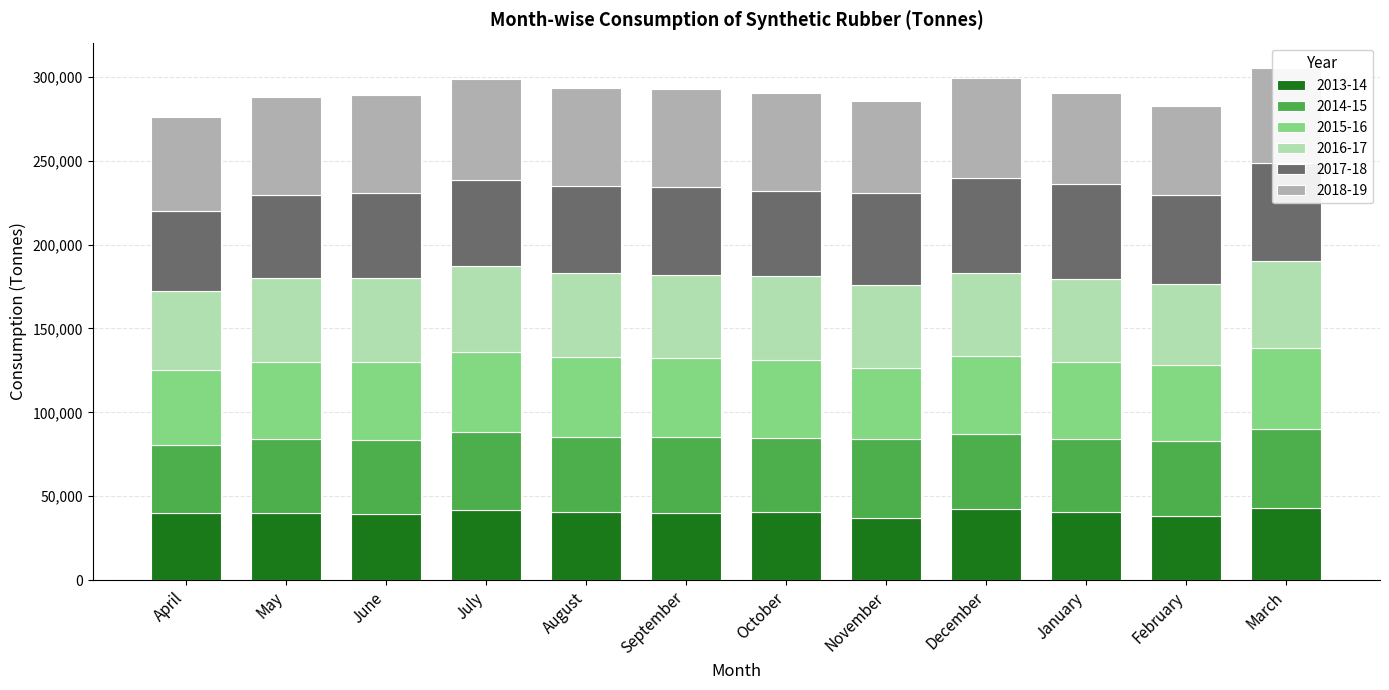

What position from the right is October?

6